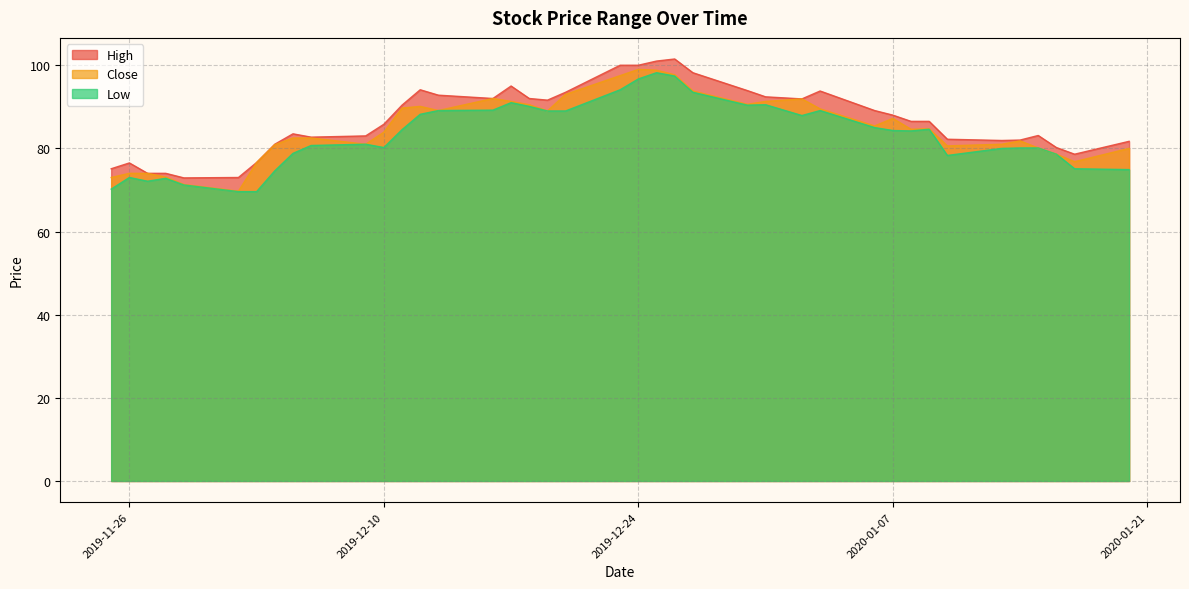

Read the Low value at 2019-12-17.

91.0